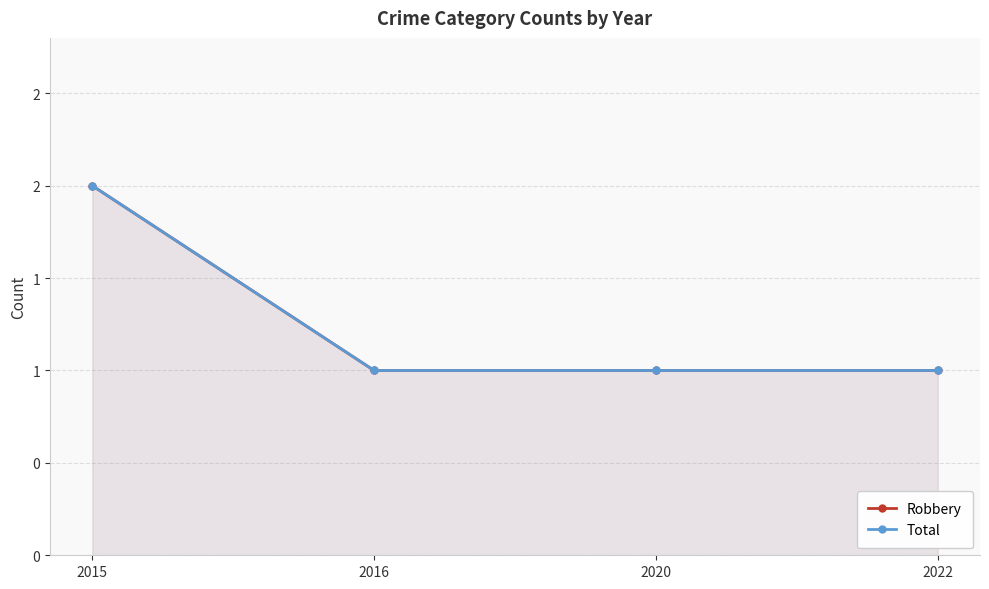

What is the minimum value for Total?

1